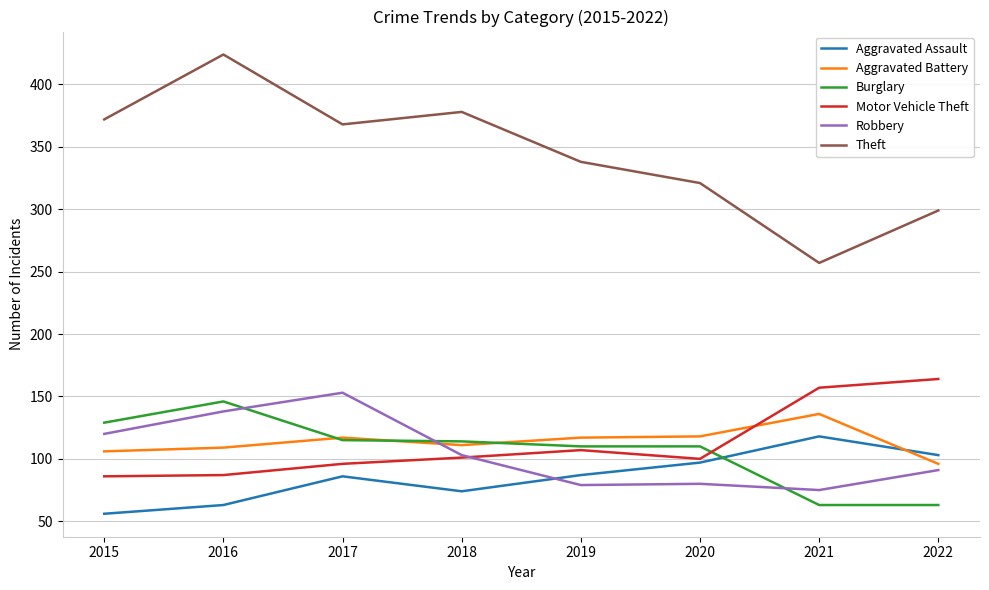

What is the difference between the highest and lowest values at 2015?

316